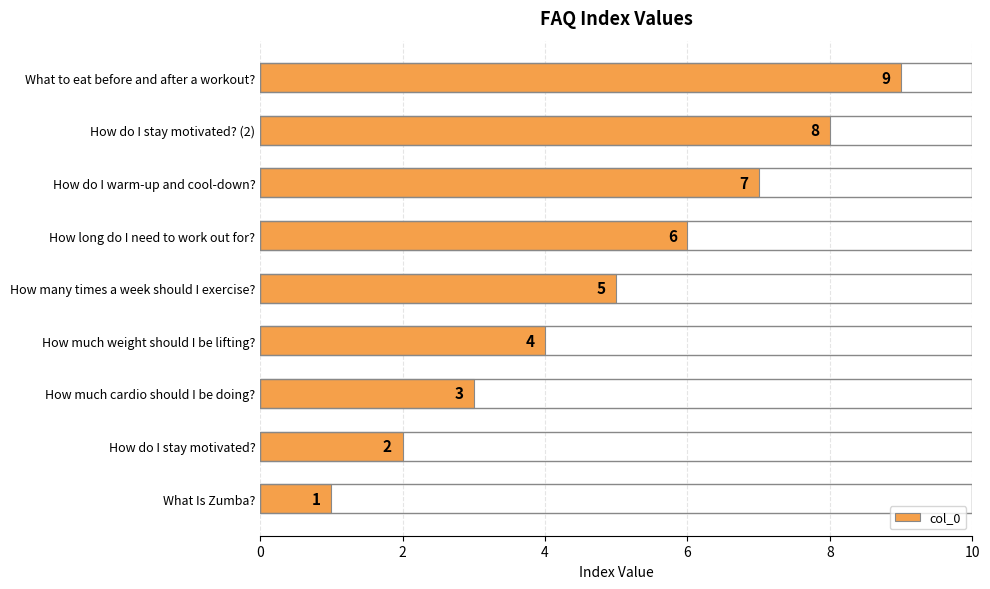

List the labels in order of value, largest first.

What to eat before and after a workout?, How do I stay motivated? (2), How do I warm-up and cool-down?, How long do I need to work out for?, How many times a week should I exercise?, How much weight should I be lifting?, How much cardio should I be doing?, How do I stay motivated?, What Is Zumba?